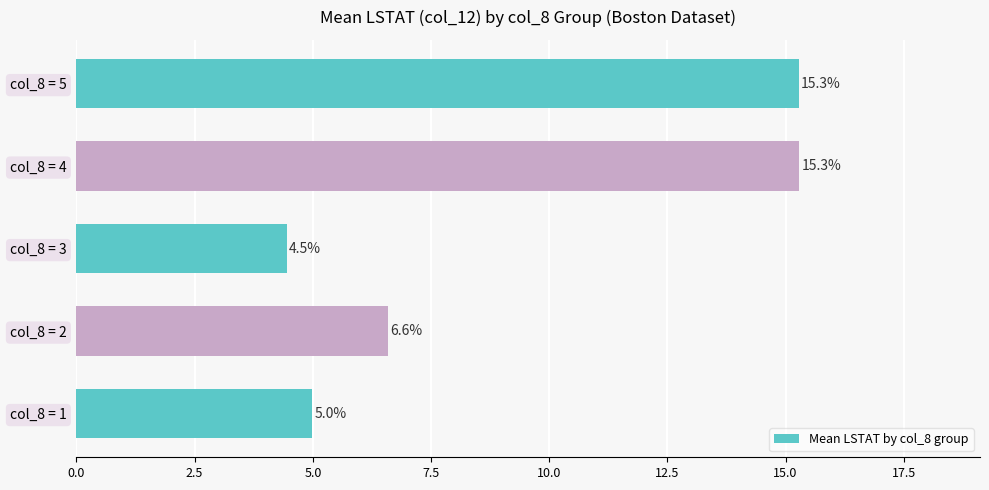

The chart shows a value of 10.7 at col_8 = 2. True or false?

False